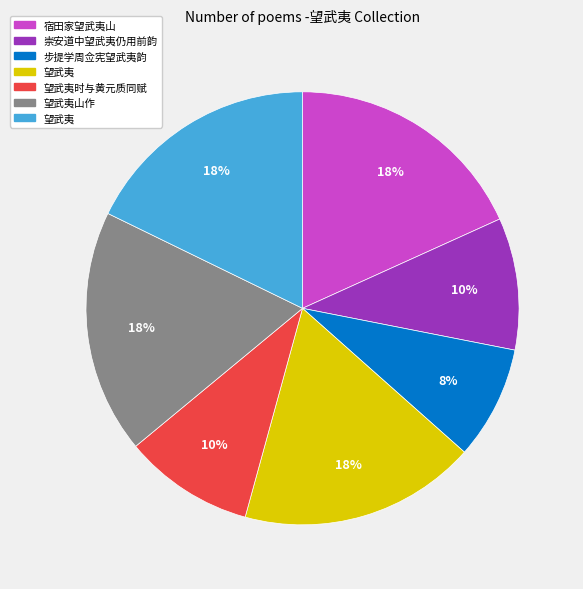

To the nearest percent, what is the average slice percentage?

14%